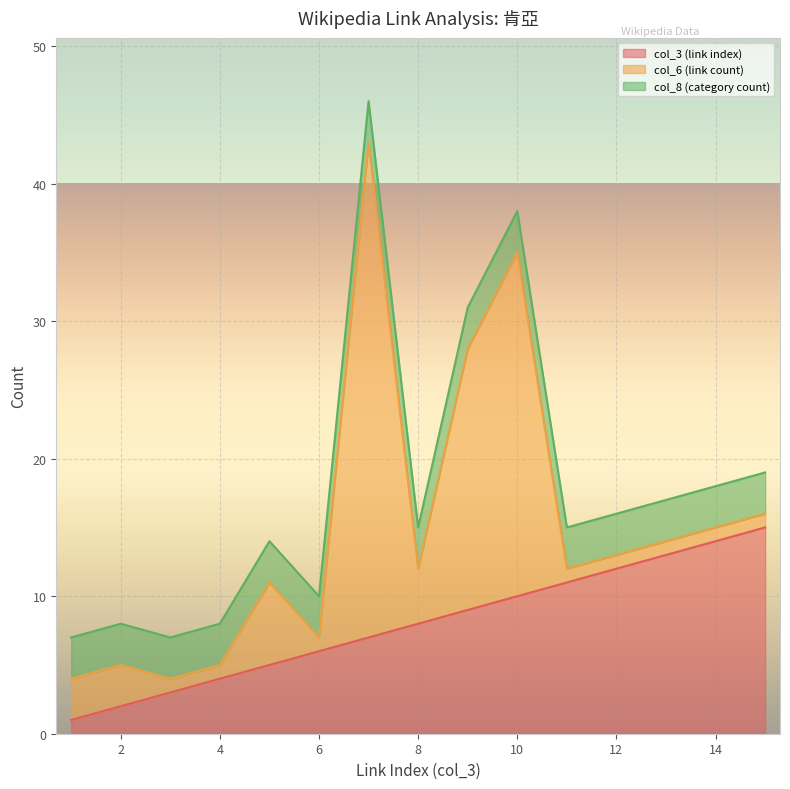

Rank the series by their average value, from highest to lowest.

col_3 (link index), col_6 (link count), col_8 (category count)